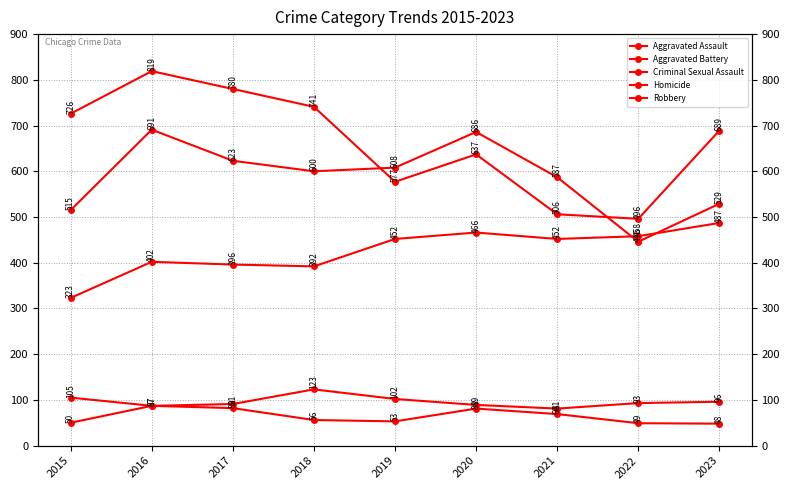

Which series has the largest total across all categories?

Robbery